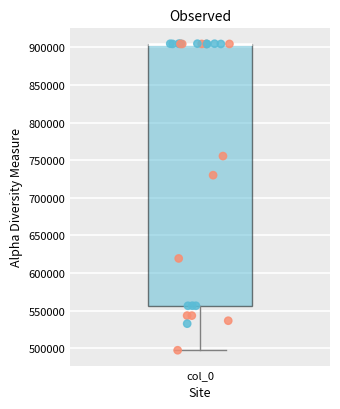

Where does the lower whisker of the box for col_0 end on the y-axis? The values are not printed on the chart, so give them approximately, as read against the axis.

495000